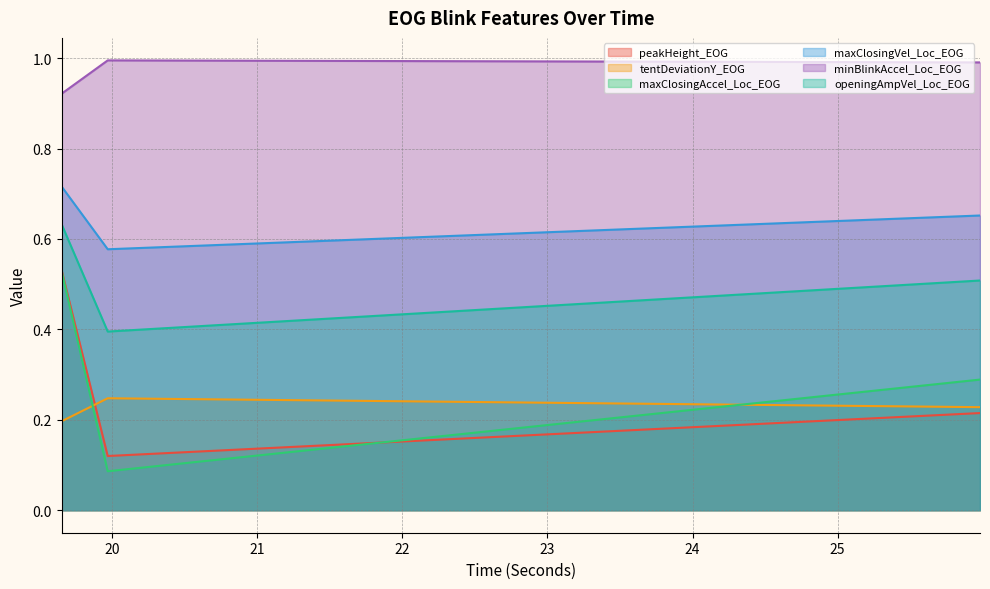

True or false: minBlinkAccel_Loc_EOG has a value of 0.9 at 19.65351499999998.

True